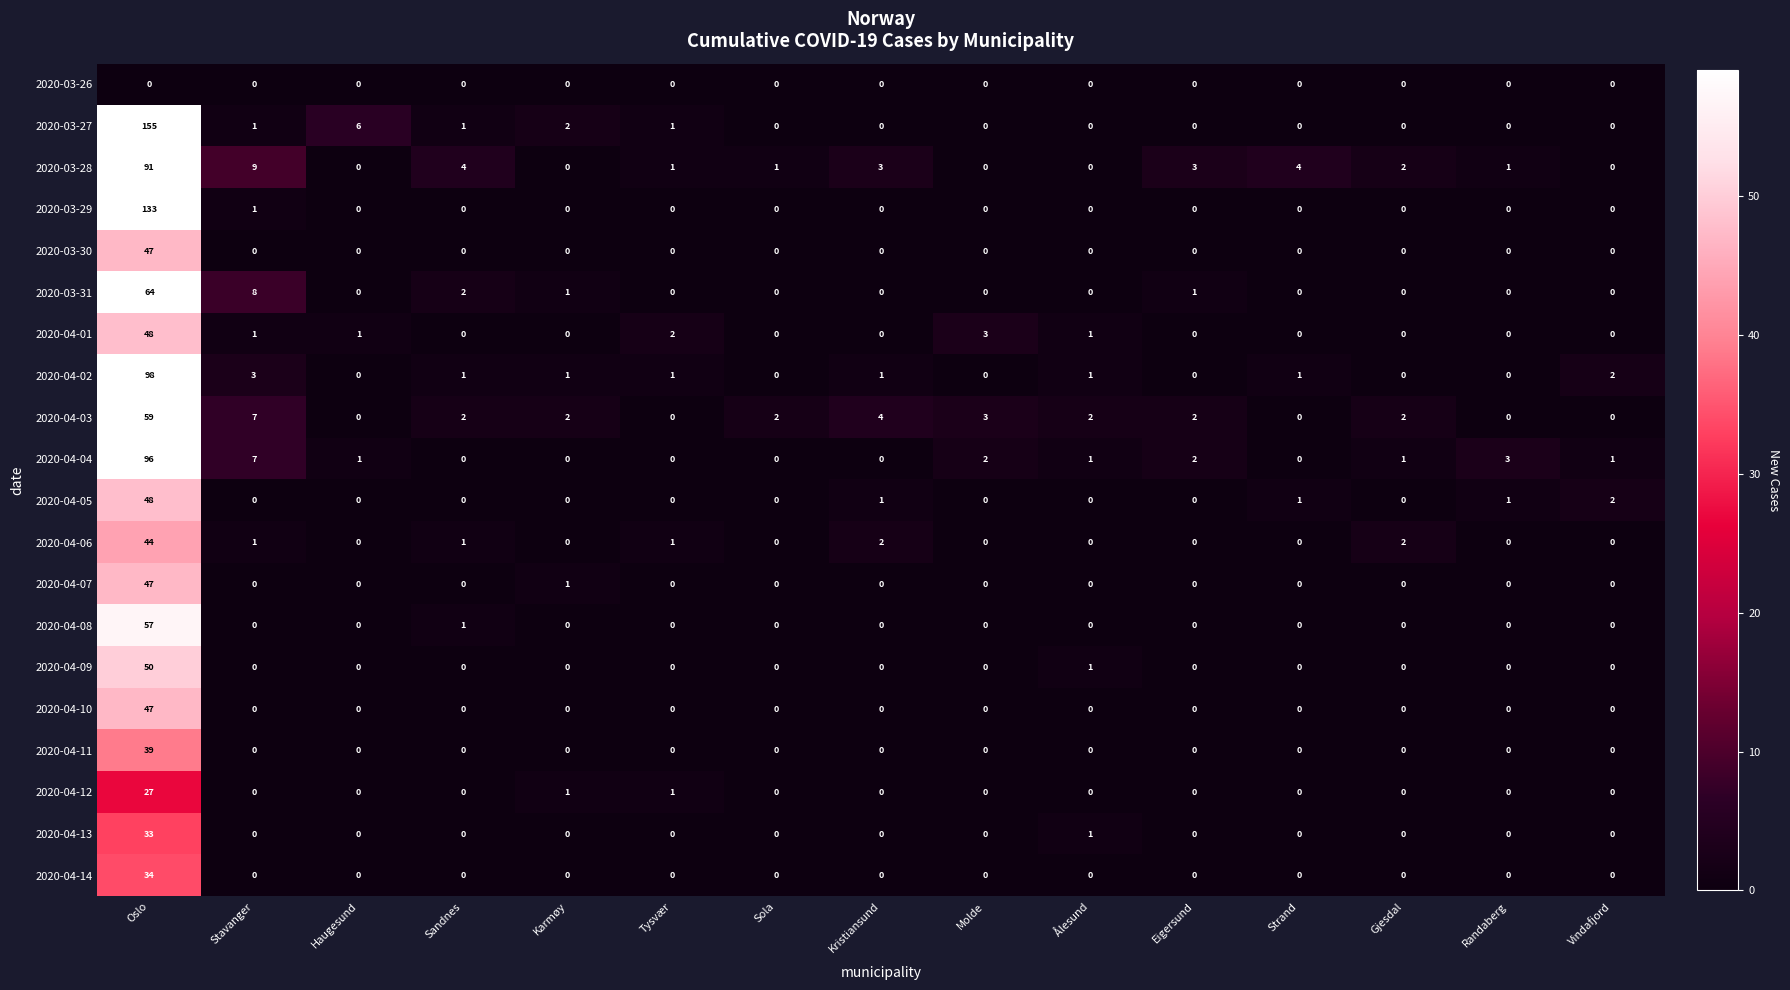

Is it true that 2020-04-05 equals 0 at Molde?

True